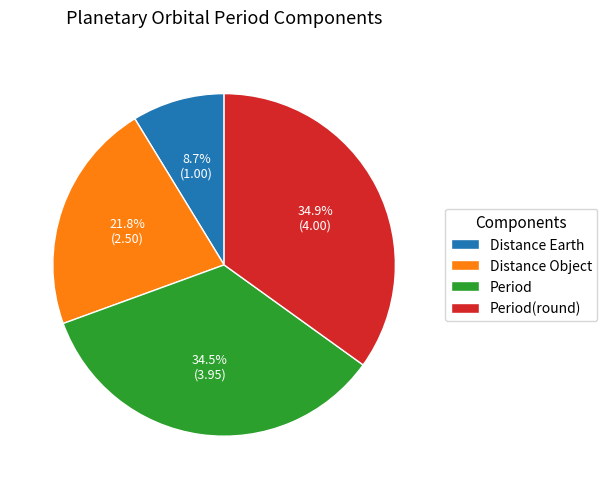

Is there a majority slice in this chart?

No